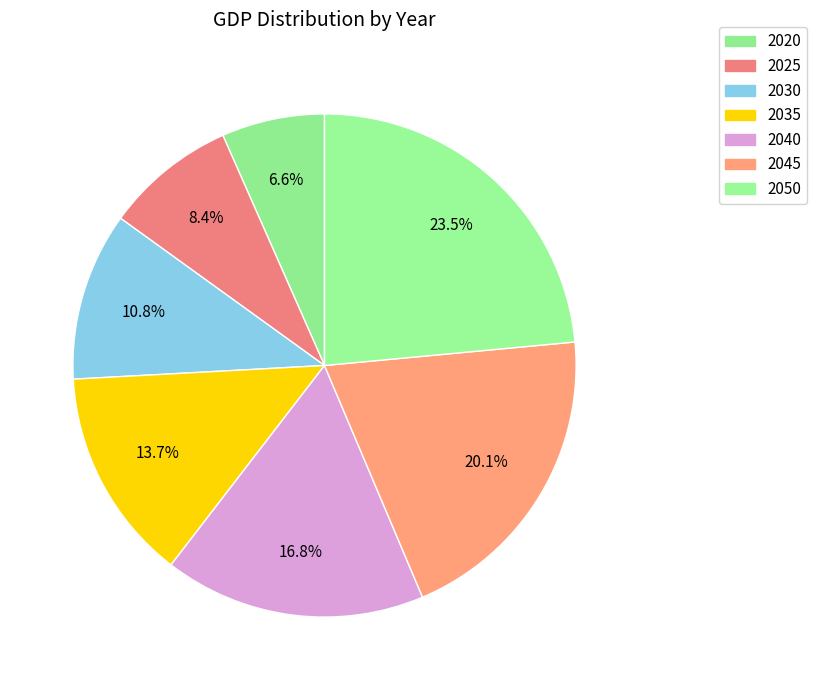

Which category has the smallest portion of the pie?

2020